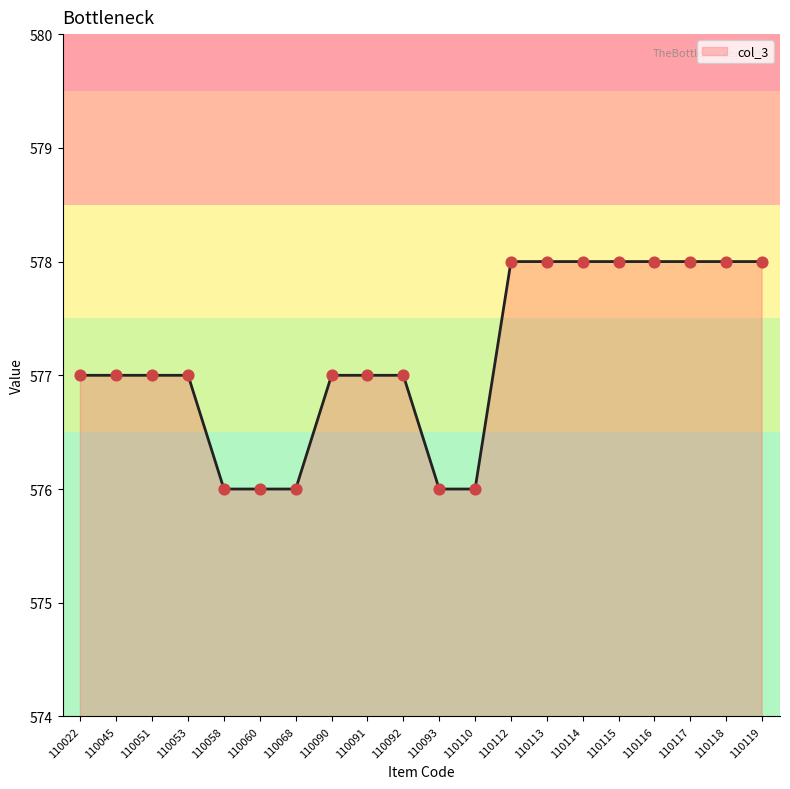

What is the ratio of the value at 110068 to the value at 110114?

1.0